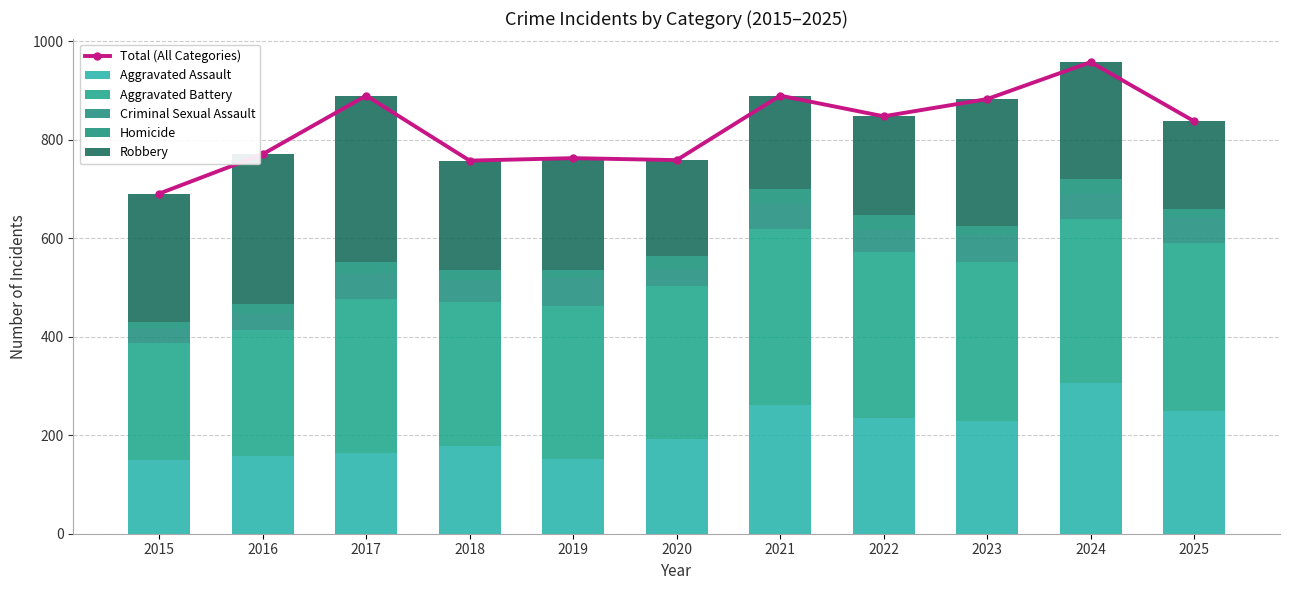

Reading left to right, what are all the values shown in this chart?

Total (All Categories): 691	771	890	758	763	759	890	848	883	958	838
Aggravated Assault: 149	157	165	179	151	192	262	235	230	307	250
Aggravated Battery: 238	257	312	291	312	311	357	338	321	332	340
Criminal Sexual Assault: 31	34	52	45	56	34	51	44	55	52	51
Homicide: 13	18	23	20	17	27	30	31	19	29	19
Robbery: 260	305	338	223	227	195	190	200	258	238	178